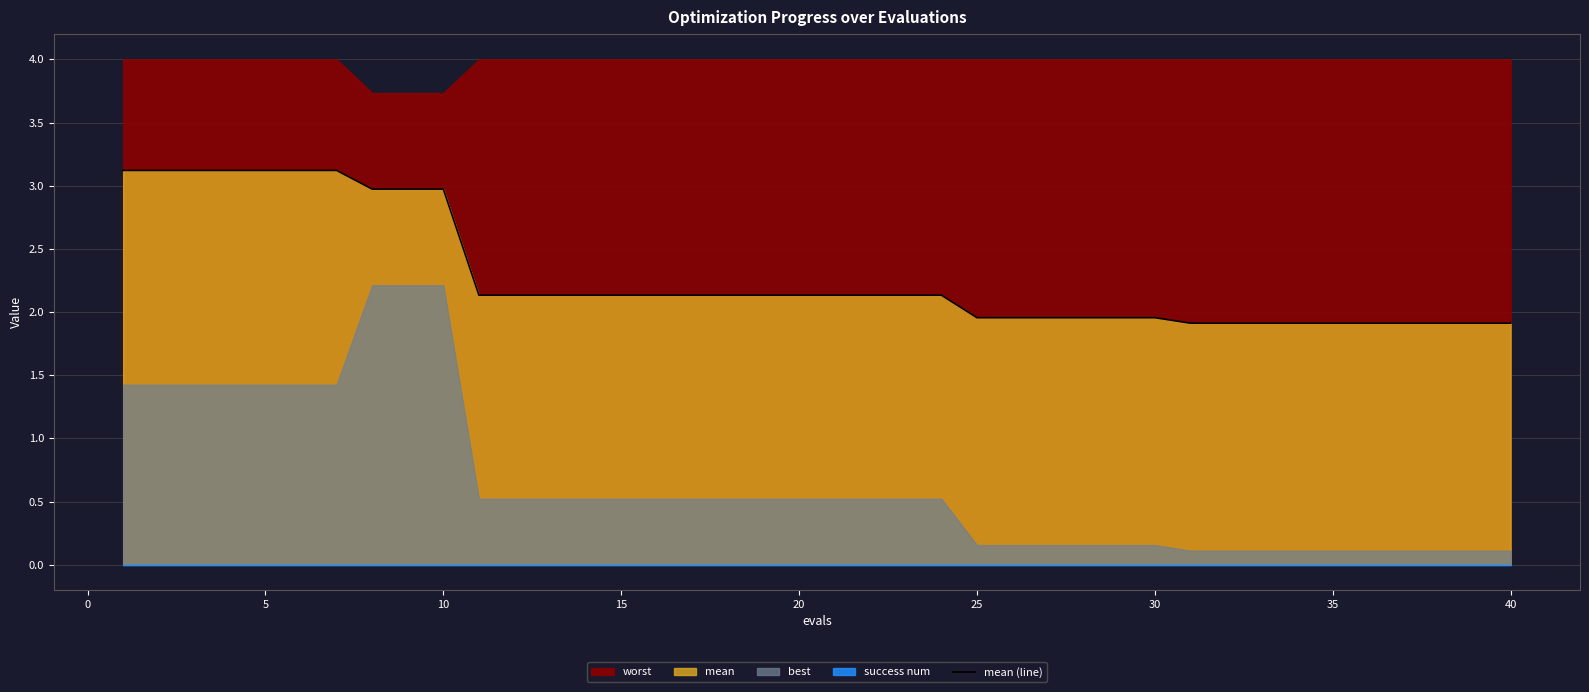

True or false: mean (line) has a value of 1.9 at 40.

True